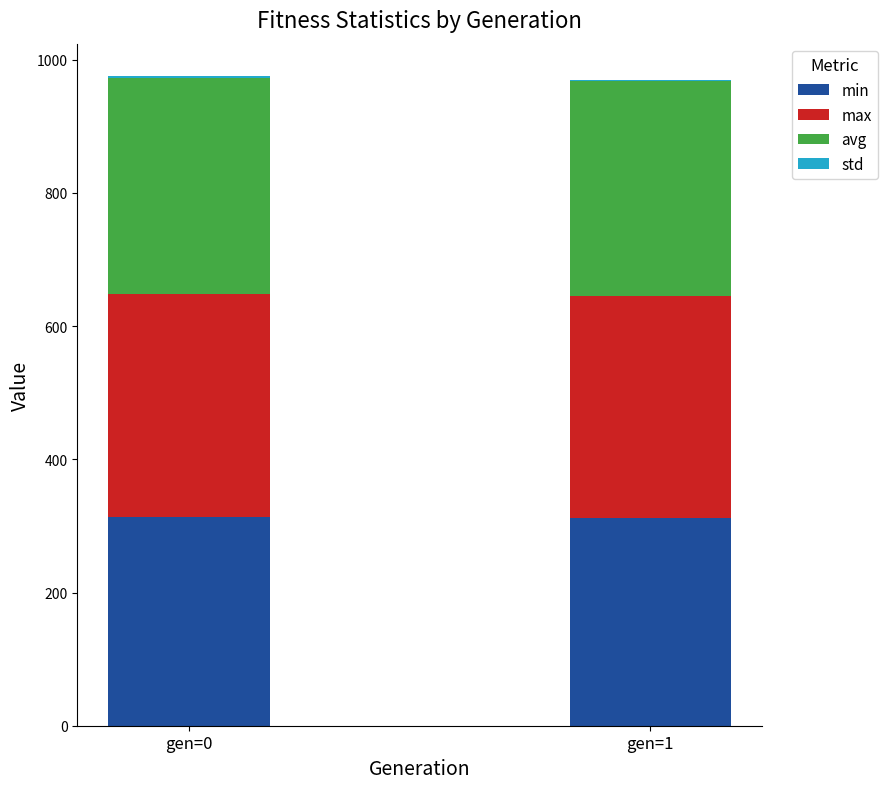

The value of min at gen=1 is 170.1. True or false?

False